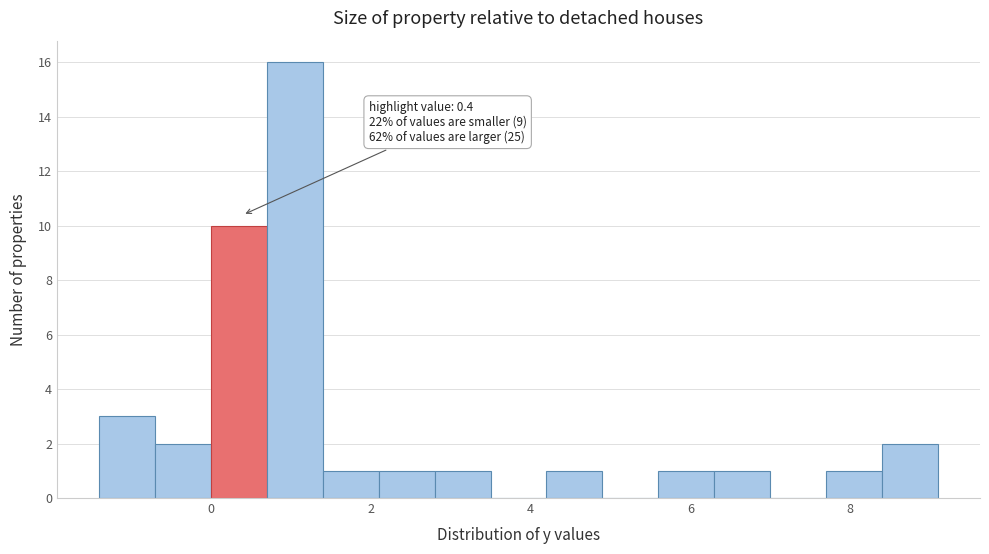

Read against the x-axis, roughly where is the centre of the tallest bar?

1.0